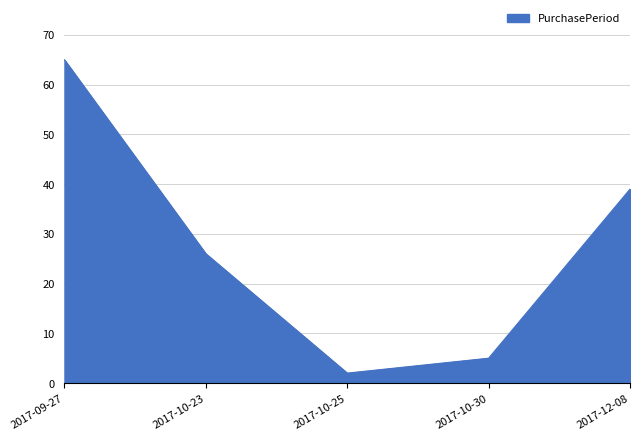

The value at 2017-10-25 is 2. True or false?

True